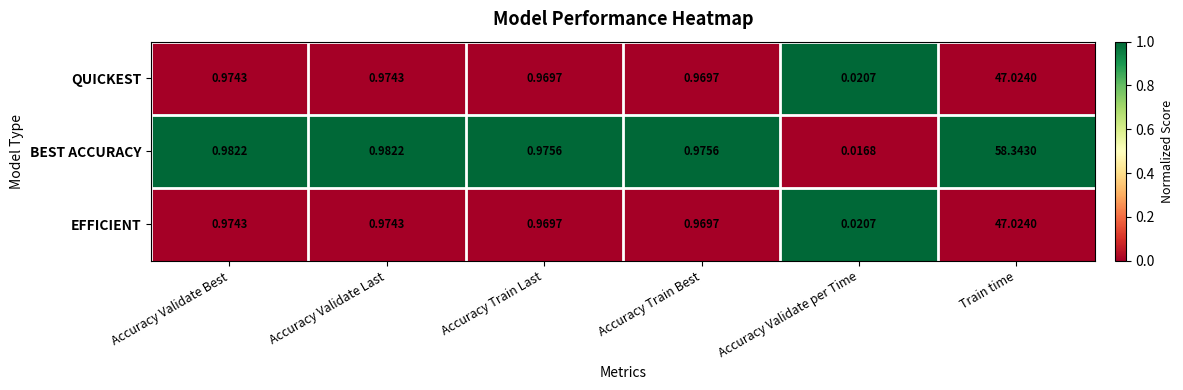

Which series has the widest spread of values?

BEST ACCURACY